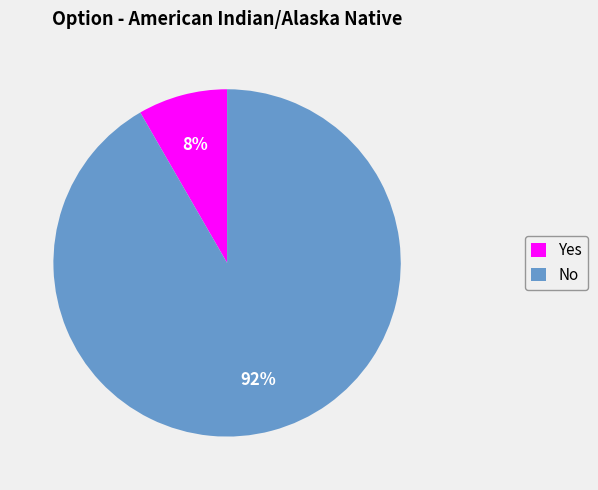

True or false: Yes accounts for 1% of the total.

False